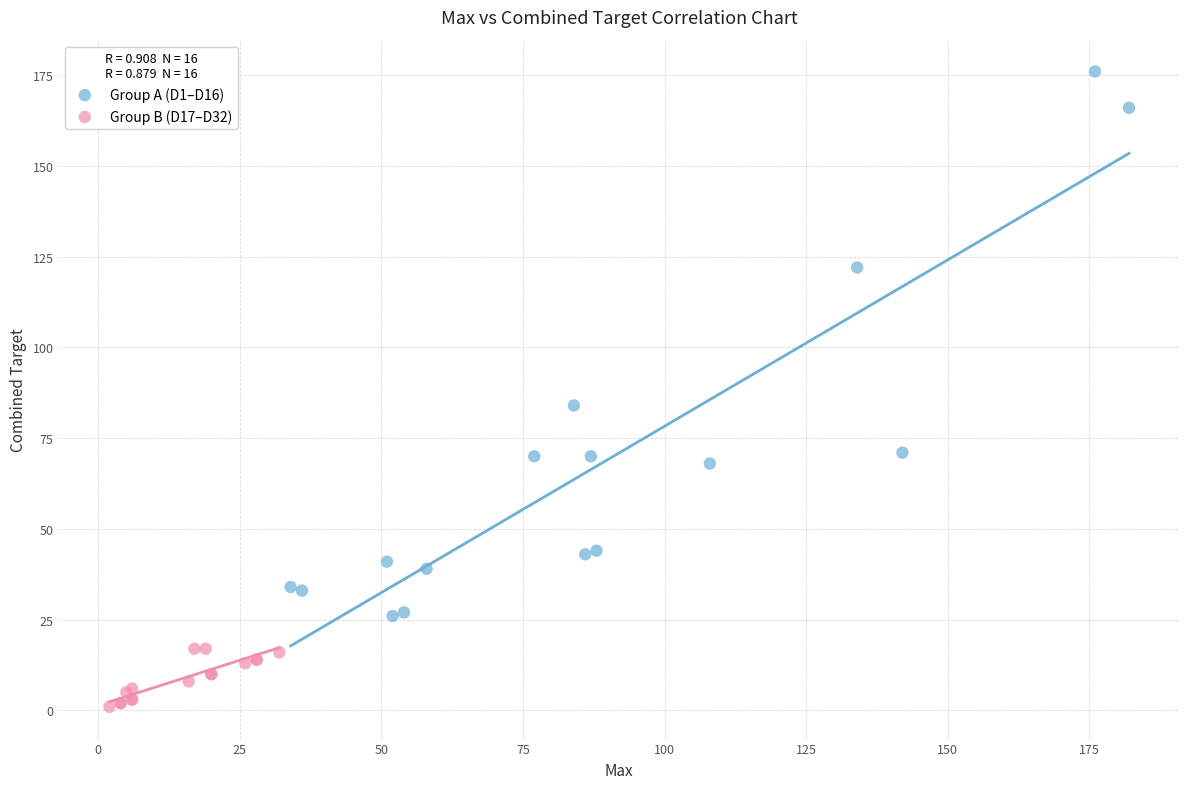

Which series has the largest Y range (max minus min)?

Group A (D1–D16)